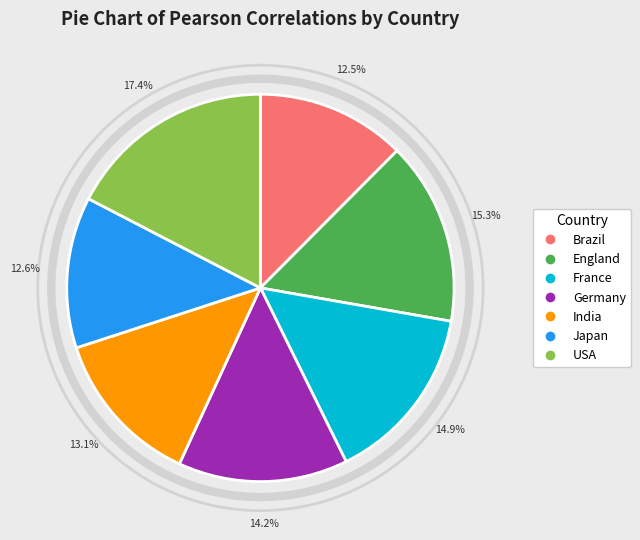

The USA slice represents 17% of the pie. True or false?

True